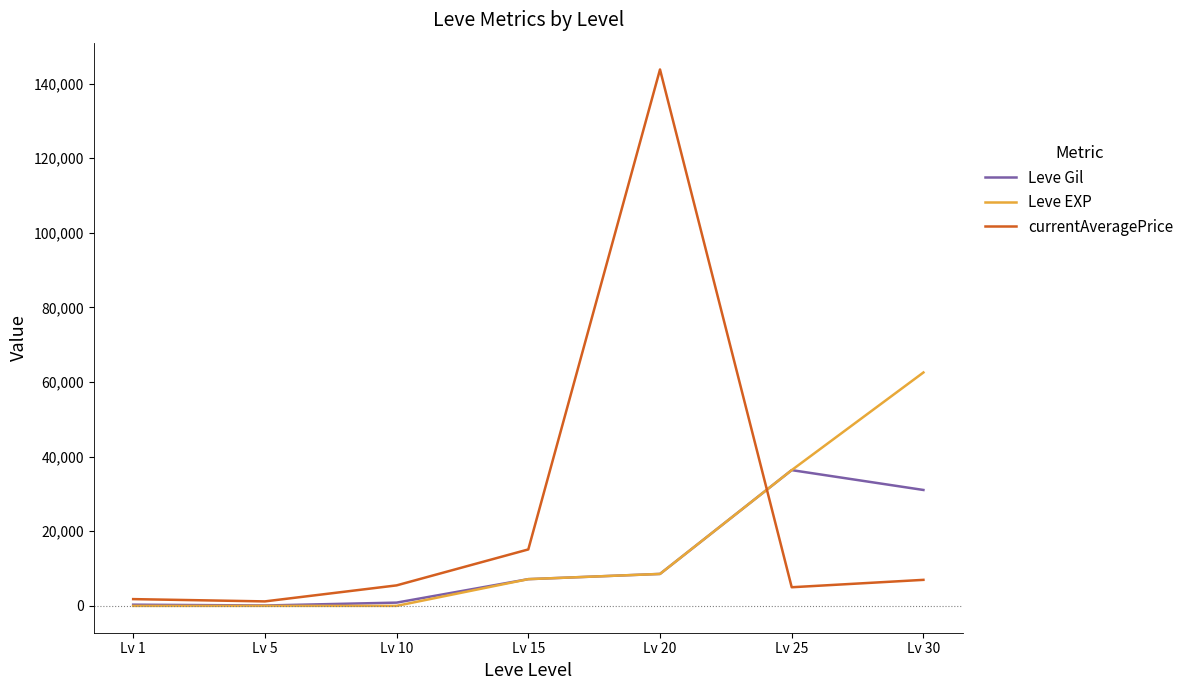

Read the Leve Gil value at Lv 30.

31070.0